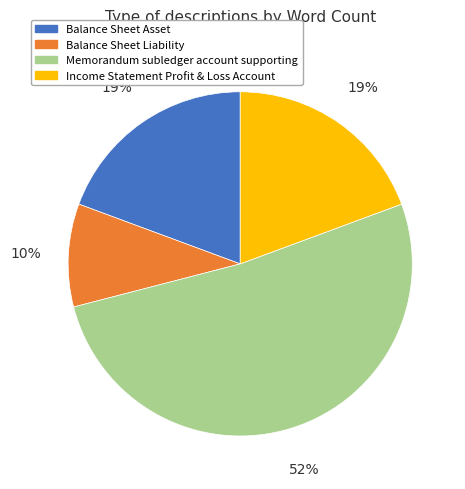

The Balance Sheet Asset slice represents 5% of the pie. True or false?

False